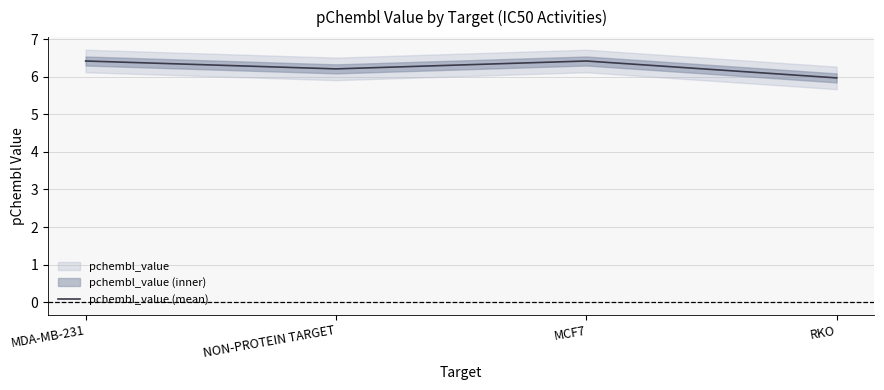

Reading right to left, extract all data points from this chart.

6.0	6.4	6.2	6.4